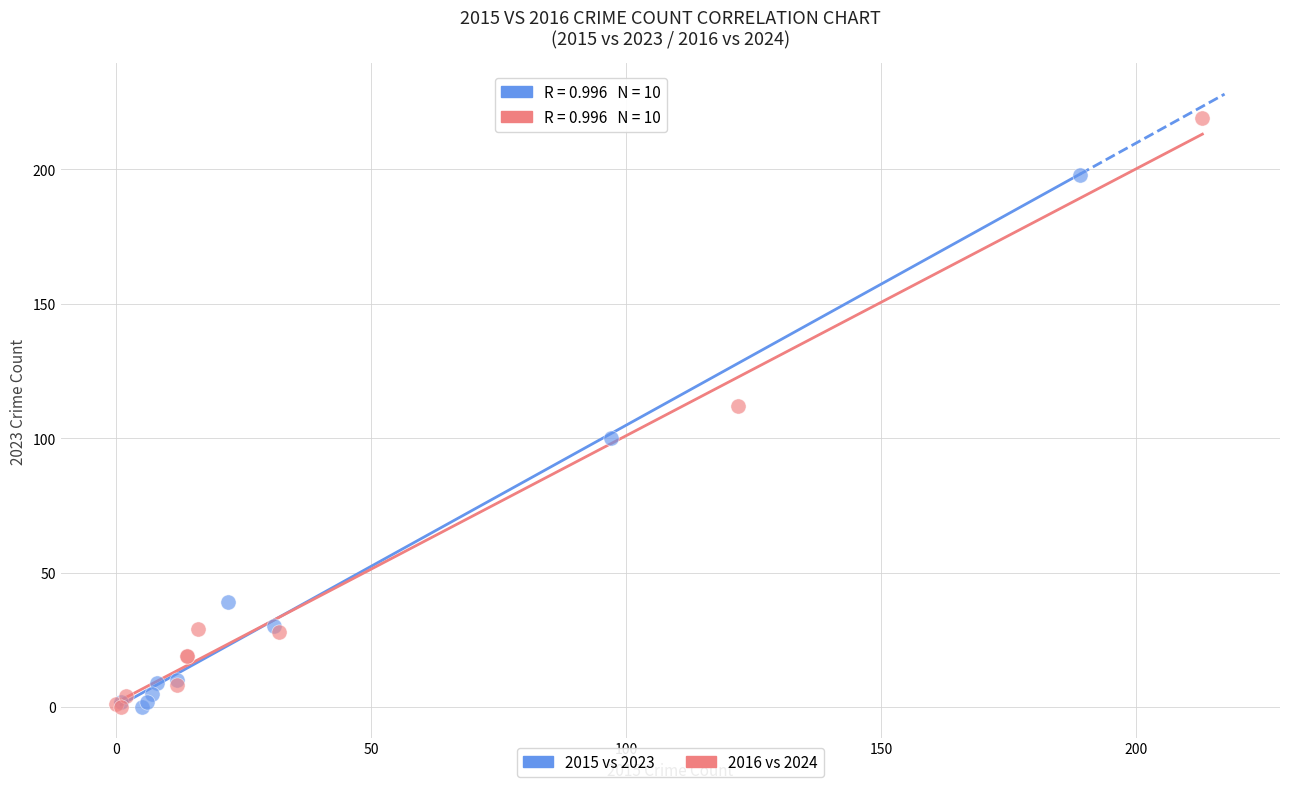

Which series has the widest spread of Y values?

2016 vs 2024